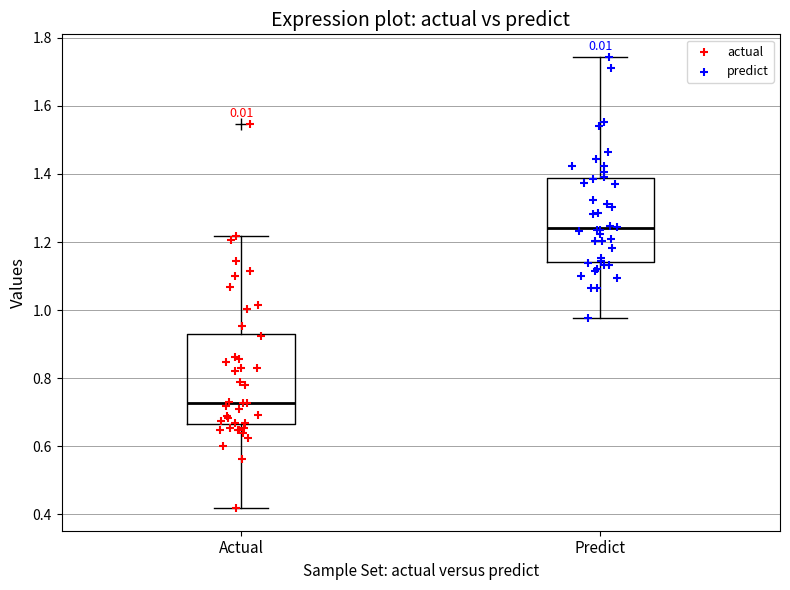

Where does the upper whisker of the box for Actual end on the y-axis? The values are not printed on the chart, so give them approximately, as read against the axis.

1.22